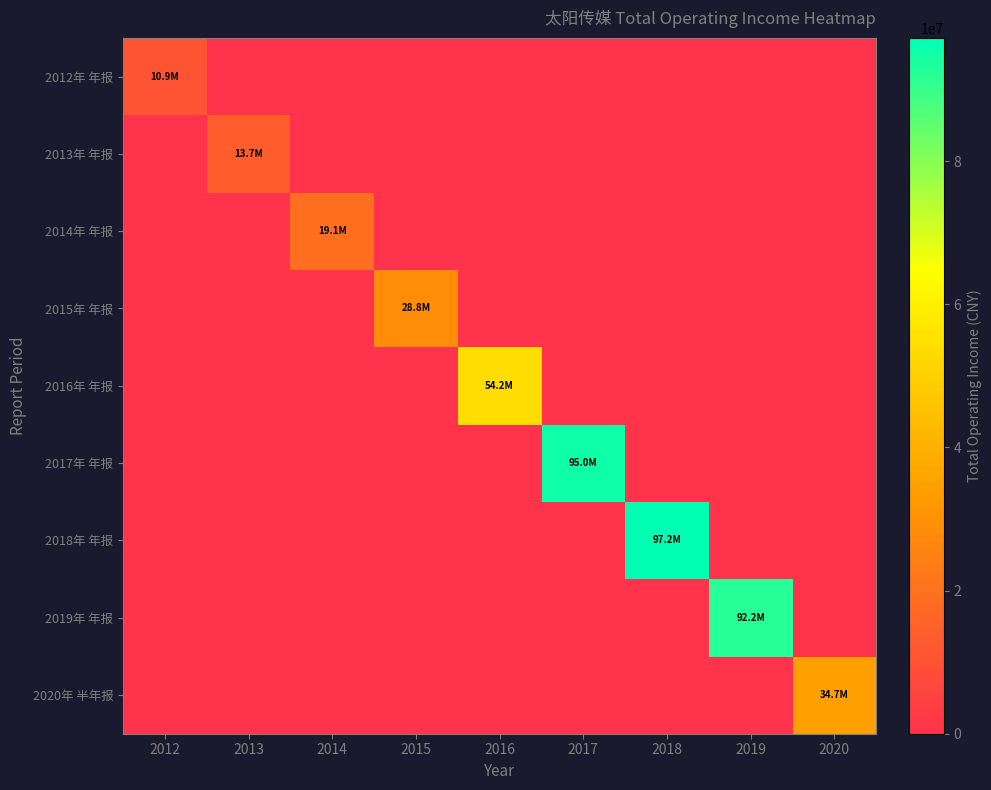

Between 2013 and 2017, which series saw the biggest shift?

2017年 年报